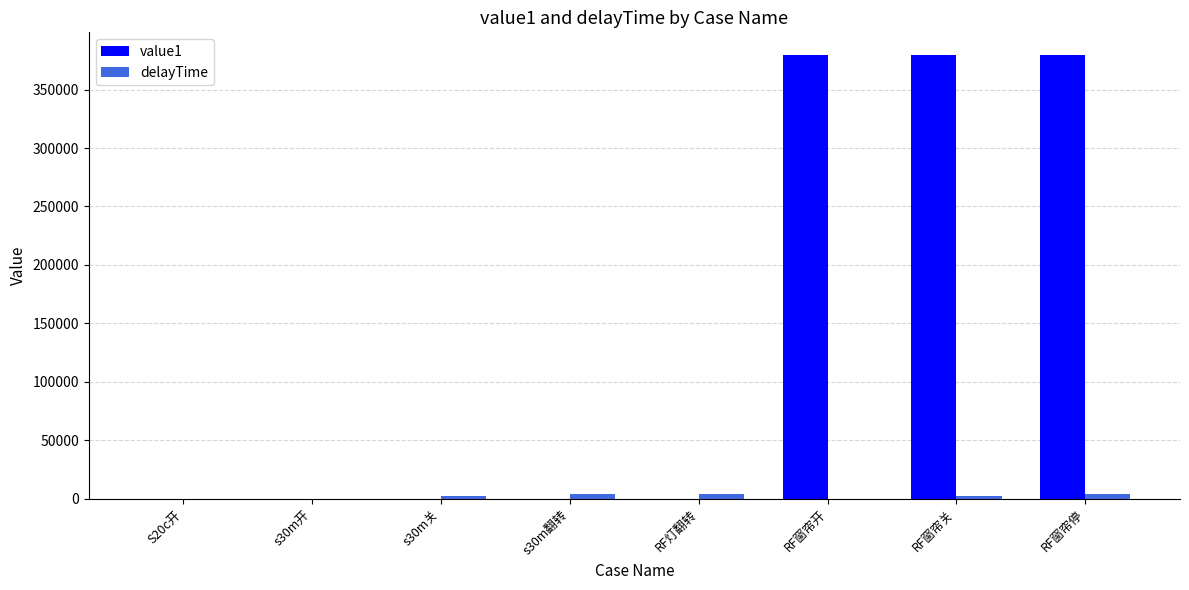

Is it true that value1 equals 219400 at RF窗帘停?

False